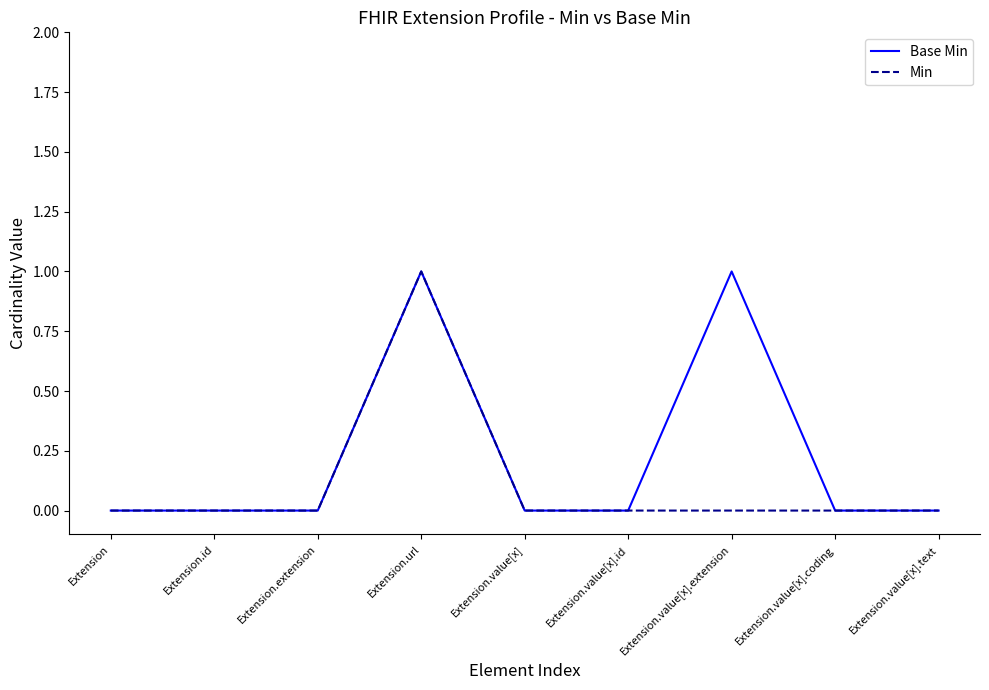

Which category has the highest value in the Min series?

Extension.url